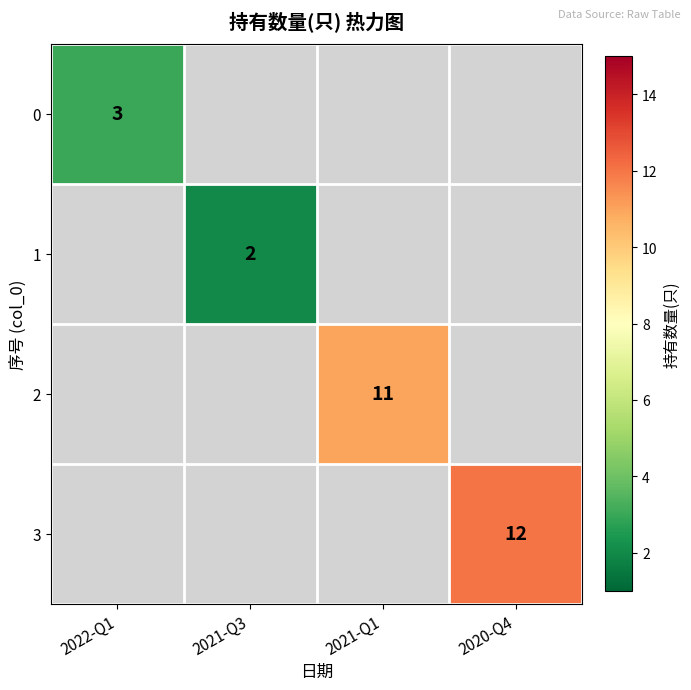

Which label corresponds to the smallest value in the chart?

2021-Q3